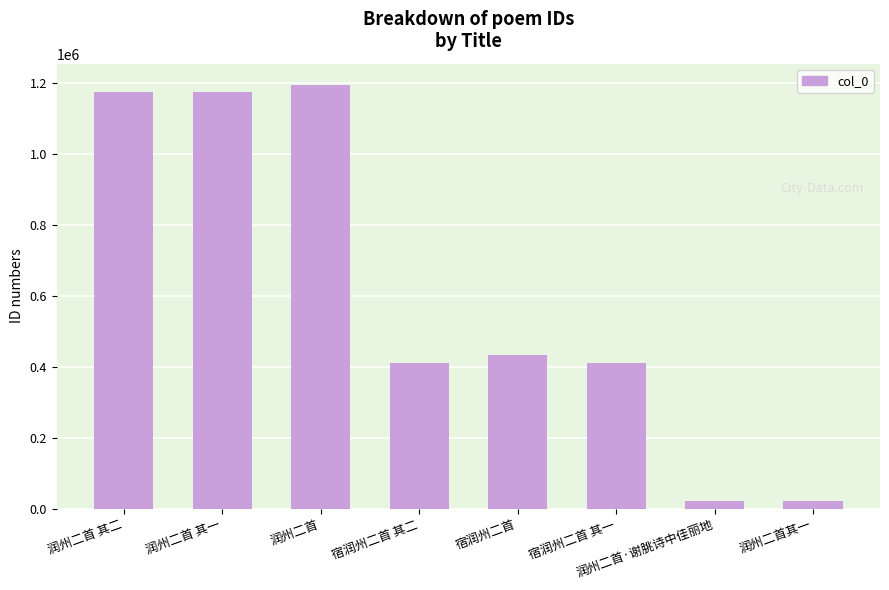

What is the approximate value at 润州二首 其一?

1174416